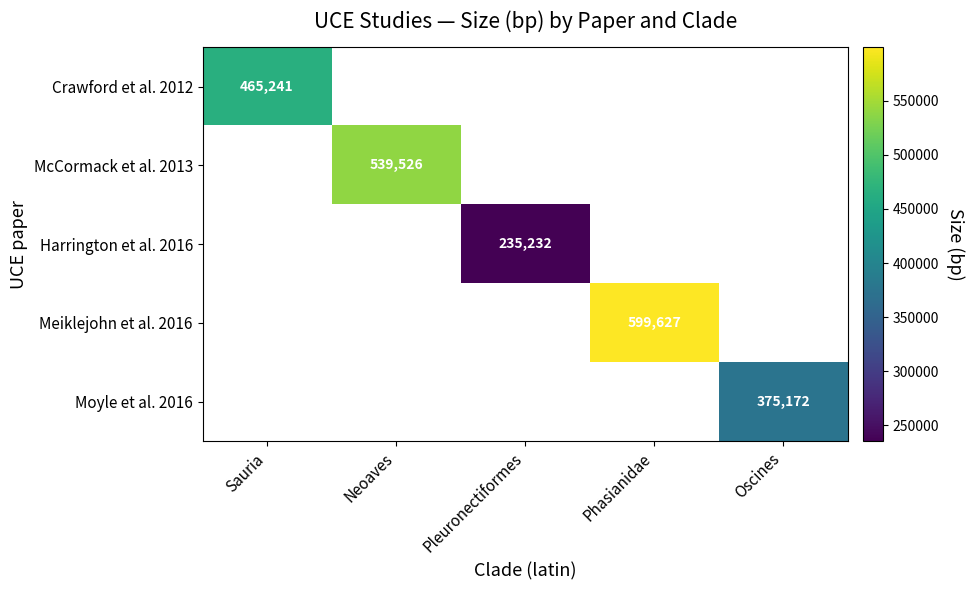

True or false: Harrington et al. 2016 has a value of 235232 at Pleuronectiformes.

True